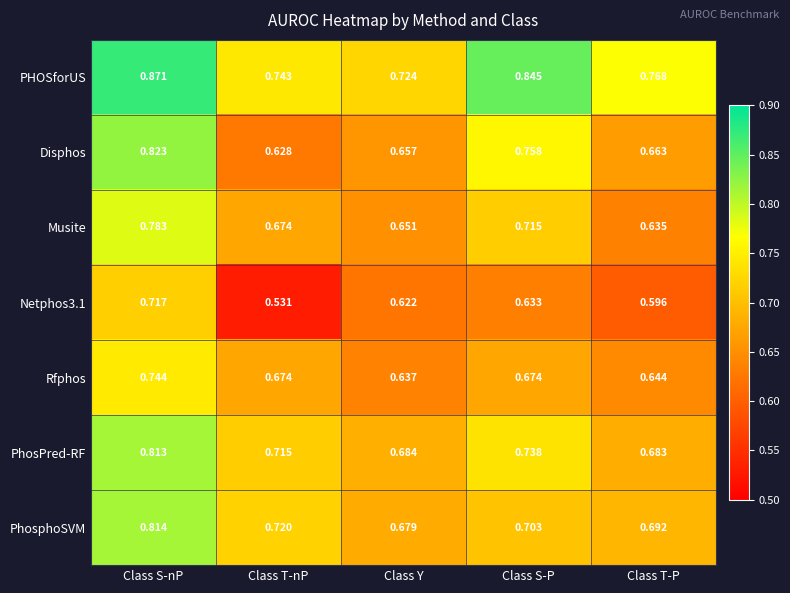

Is the value of PhosPred-RF at Class Y greater than the value of Disphos at Class S-nP?

No